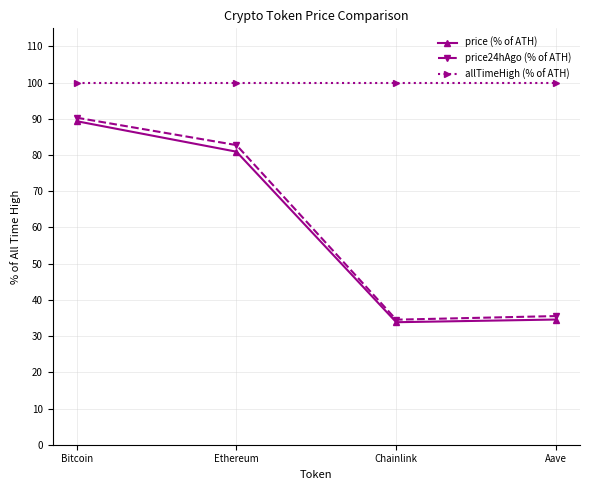

Reading left to right, what are all the values shown in this chart?

price (% of ATH): 89.4	80.9	33.8	34.6
price24hAgo (% of ATH): 90.3	82.8	34.5	35.5
allTimeHigh (% of ATH): 100.0	100.0	100.0	100.0